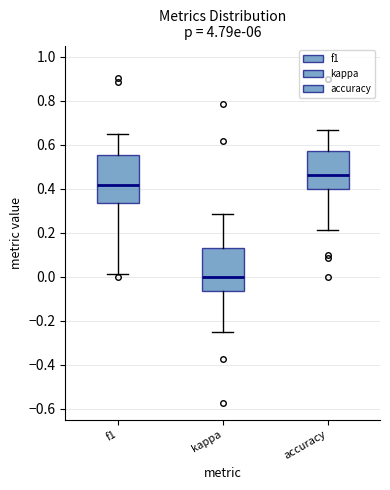

Where does the median line of the box for accuracy sit on the y-axis? The values are not printed on the chart, so give them approximately, as read against the axis.

0.46